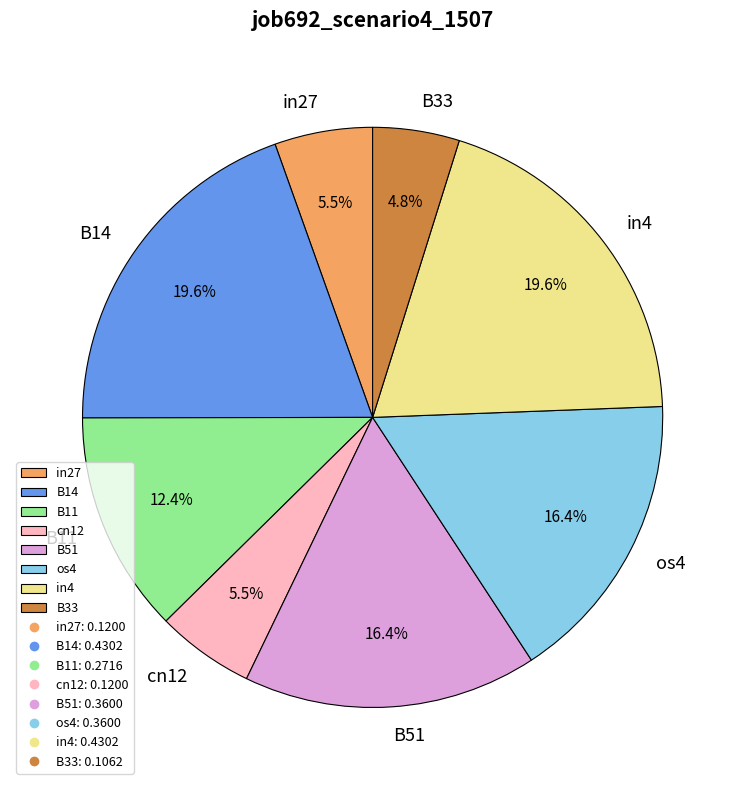

Is it true that B51 is 3% of the pie?

False